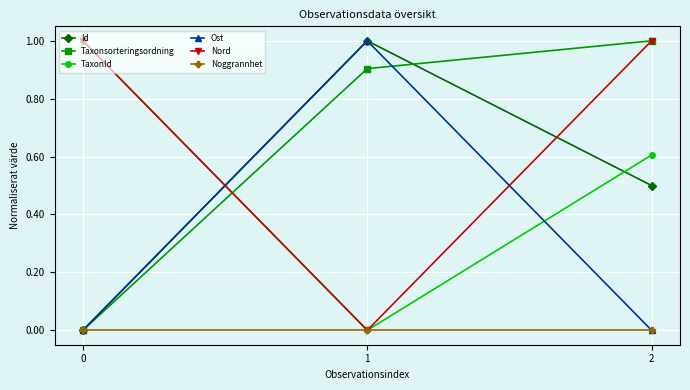

Which series has the largest total across all categories?

Nord